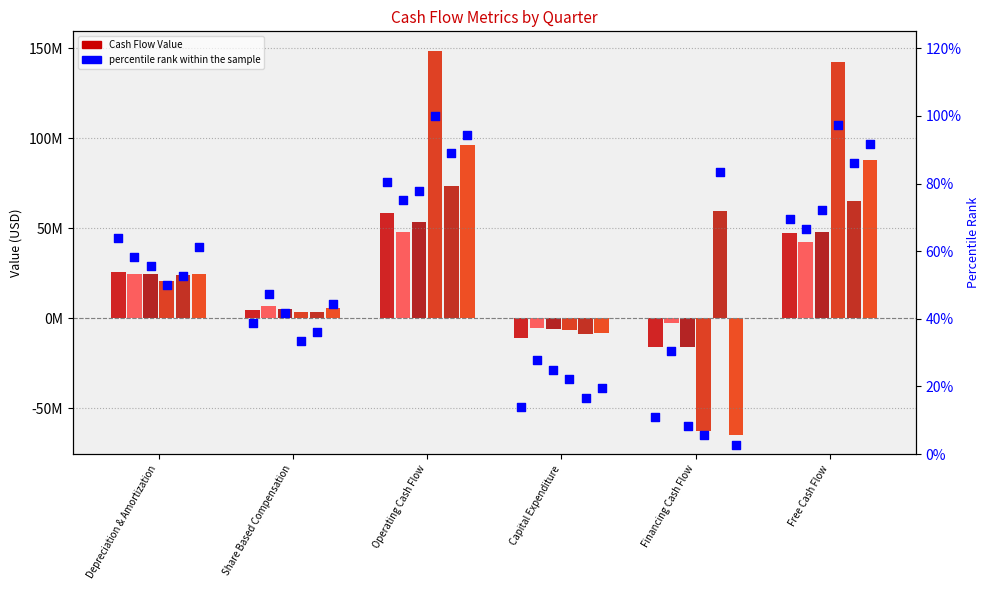

What is the change in value from Share Based Compensation to Financing Cash Flow?

-27.8